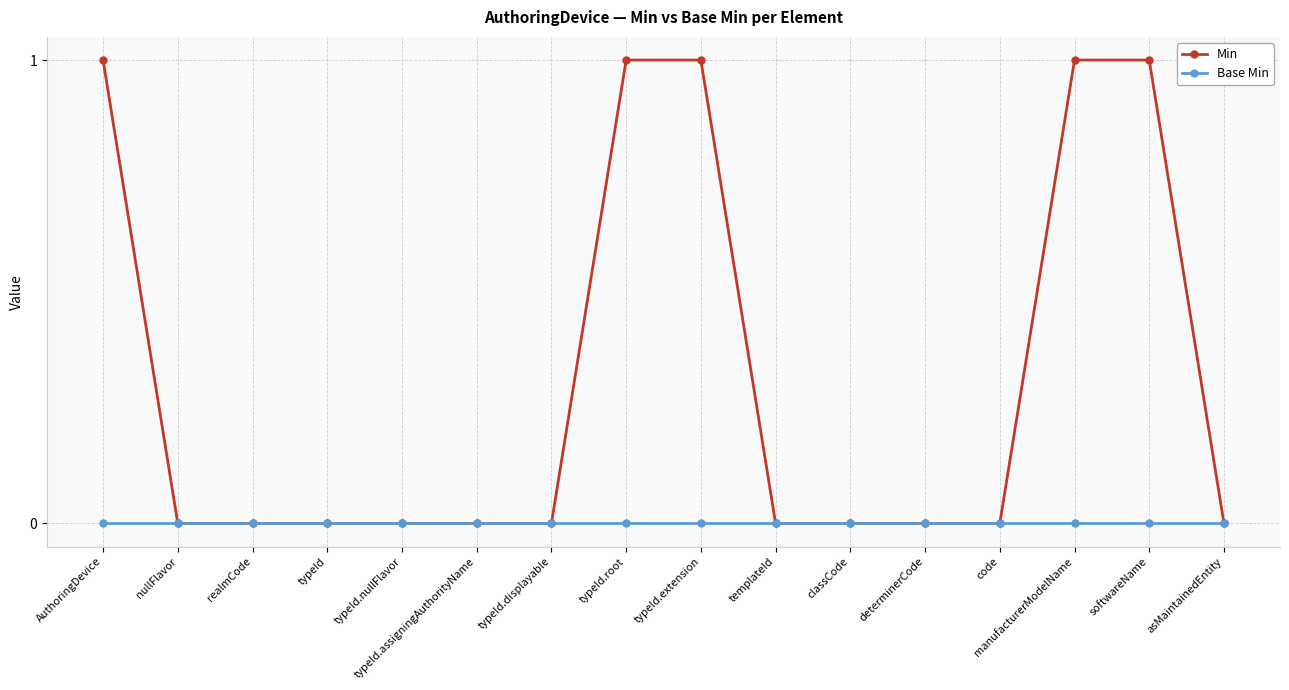

List the series in order of their overall mean, lowest first.

Base Min, Min